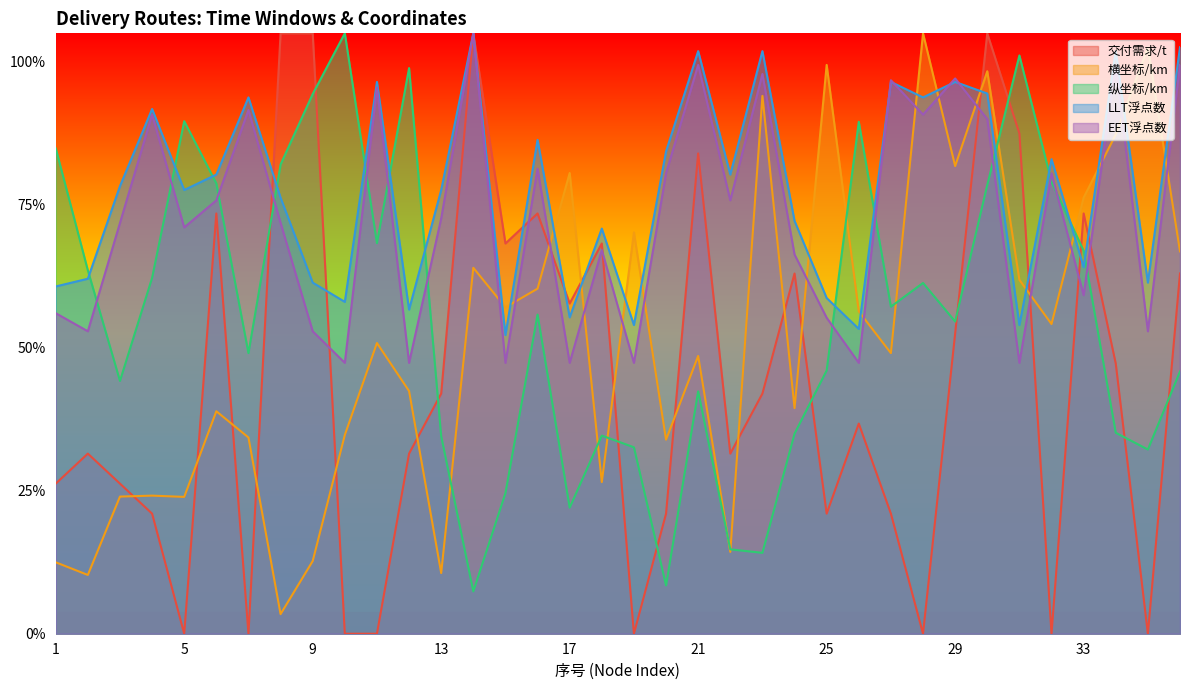

At which category does 交付需求/t reach its first local peak?

2